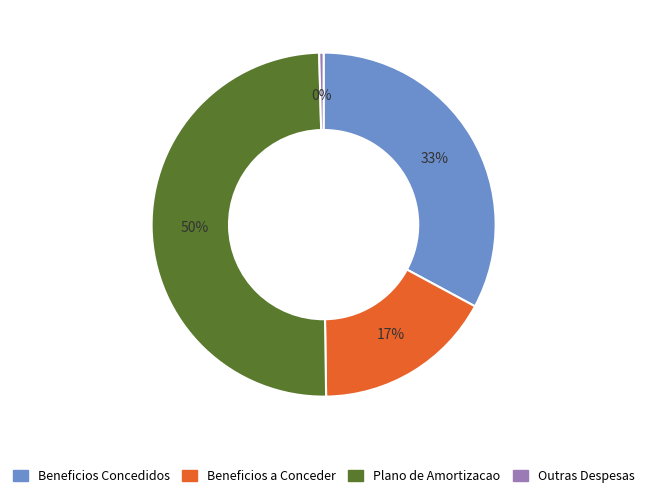

To the nearest percent, what is the combined percentage of Outras Despesas and Beneficios a Conceder?

17%